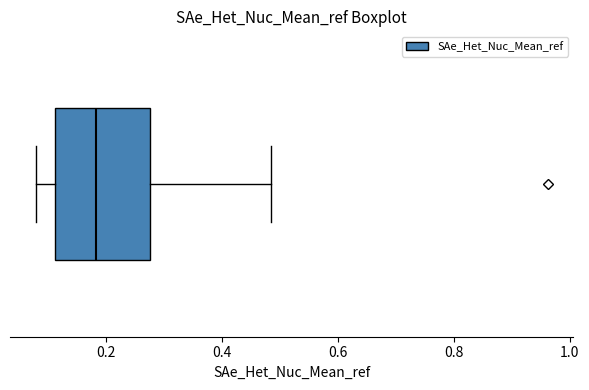

Where does the left whisker of the box end on the x-axis? The values are not printed on the chart, so give them approximately, as read against the axis.

0.08